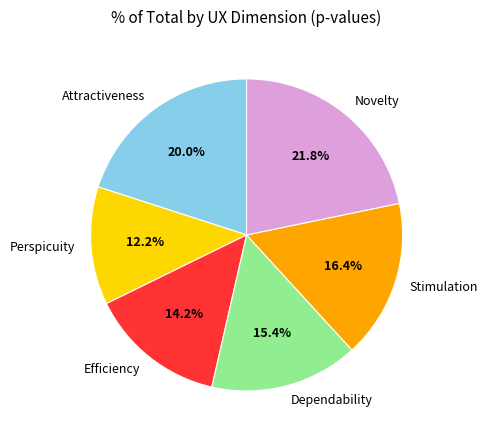

To the nearest percent, what portion does Perspicuity represent?

12%